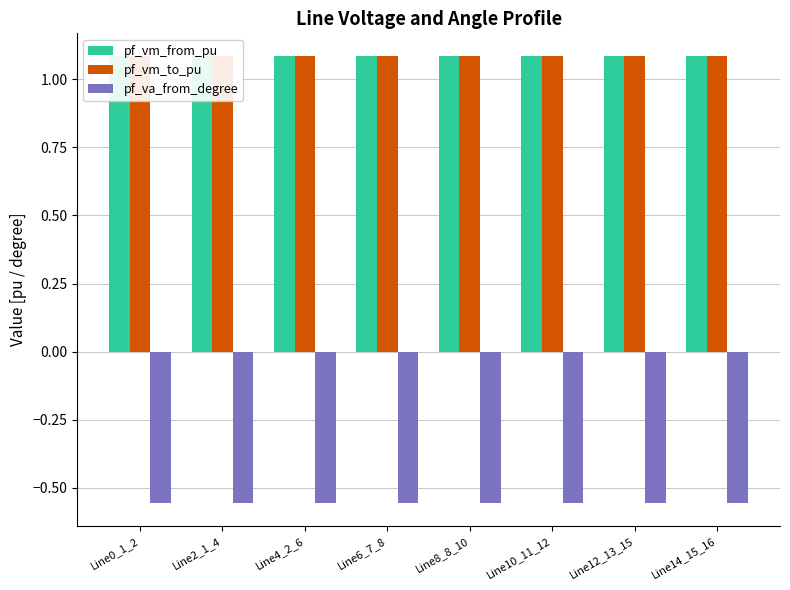

Between Line6_7_8 and Line2_1_4, which is larger?

Line2_1_4